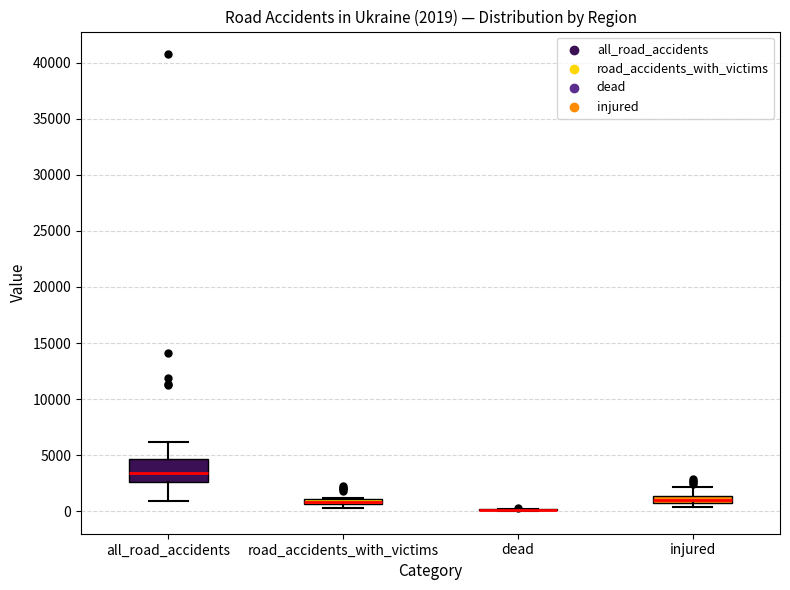

Comparing the boxes themselves (not the whiskers), which one is the tallest?

all_road_accidents